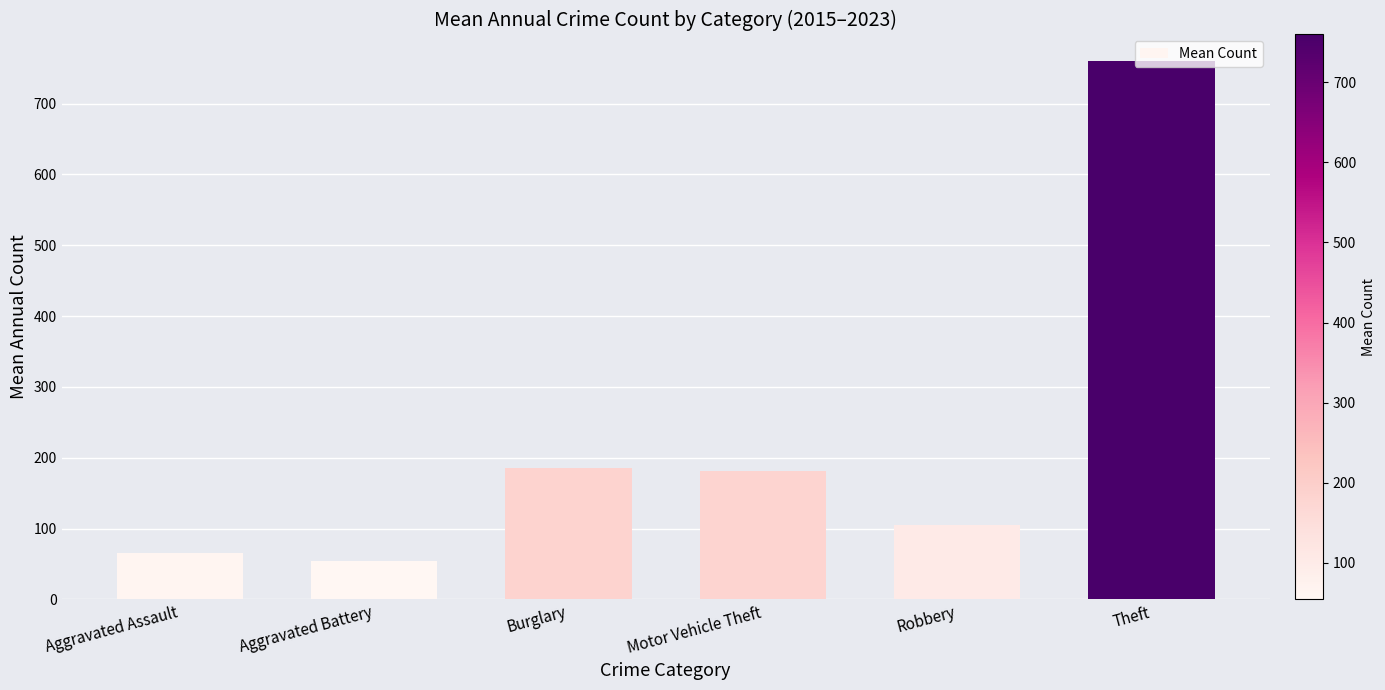

Count the number of data series in this chart.

1